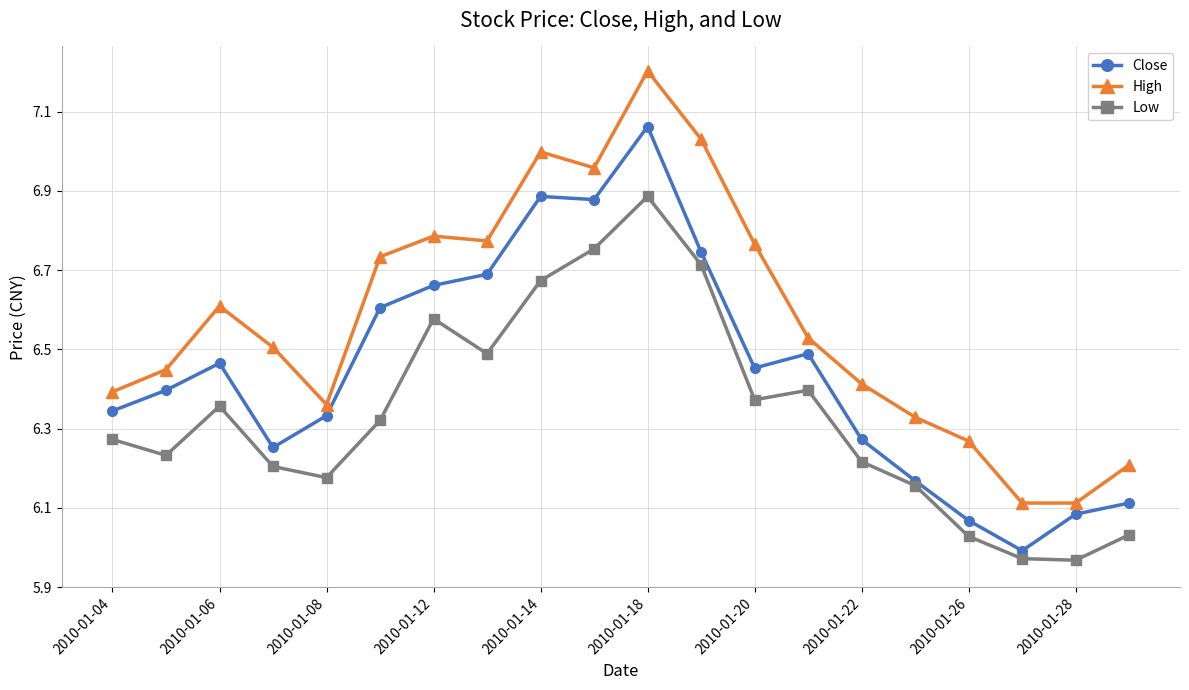

Which series has the largest total across all categories?

High